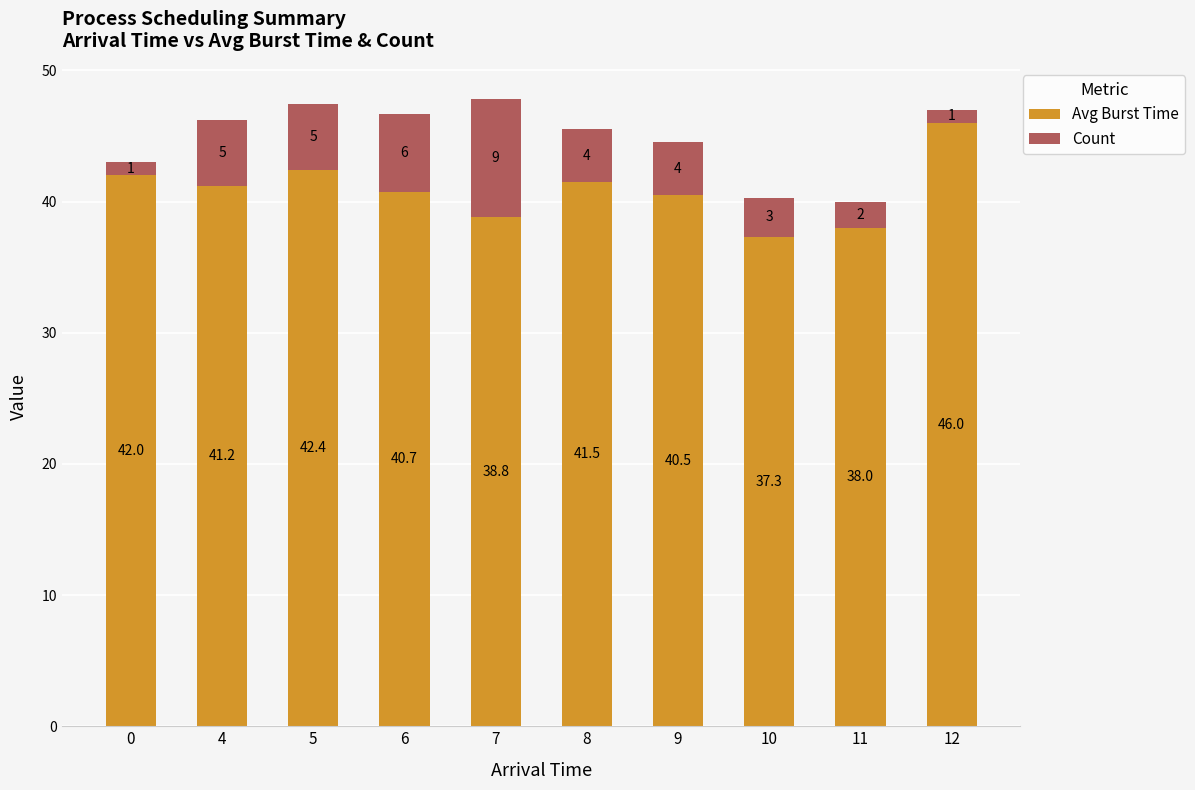

List the labels in order of Avg Burst Time value, smallest first.

10, 11, 7, 9, 6, 4, 8, 0, 5, 12